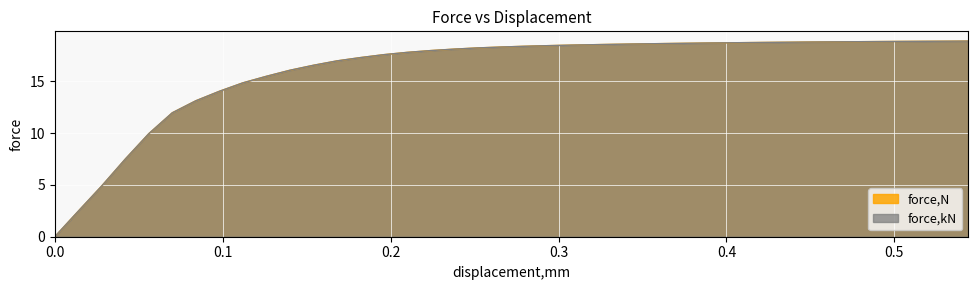

What are all the series names shown in the legend?

force,kN, force,N